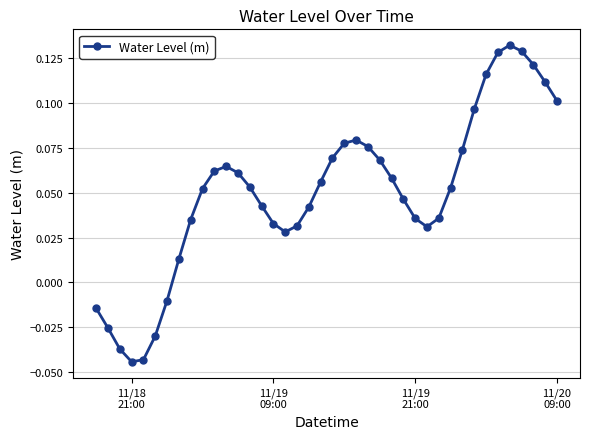

True or false: the data has more than 1 interior local peaks.

True